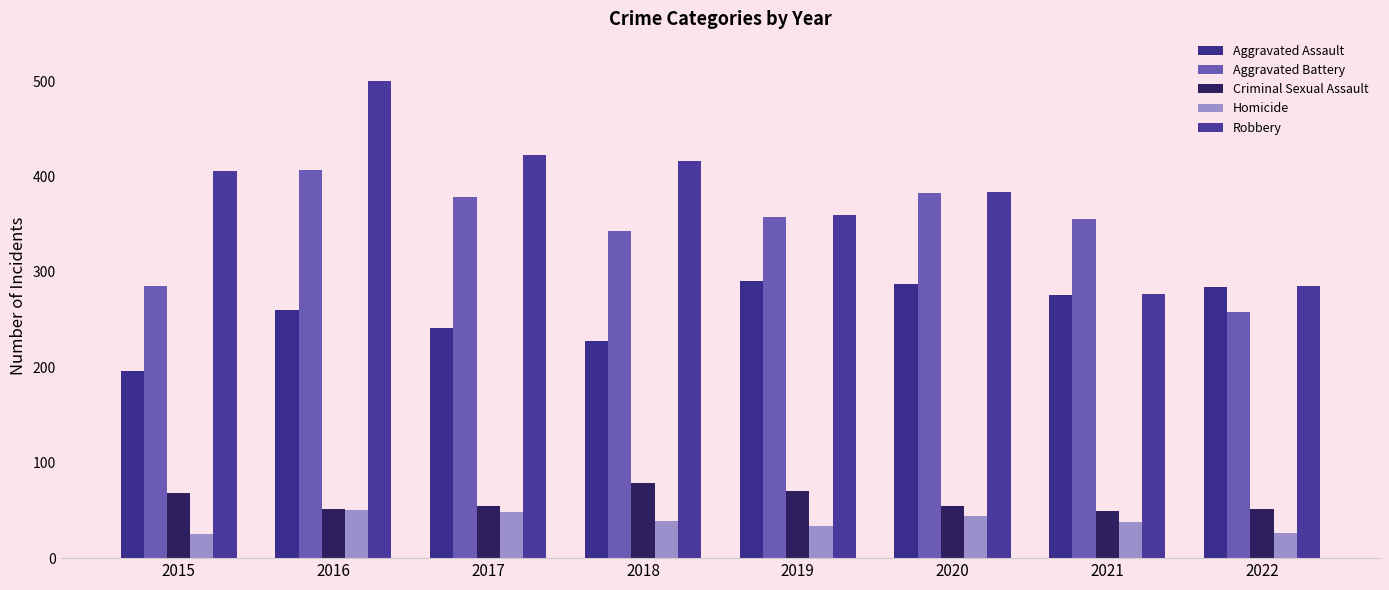

The Aggravated Battery series shows 383 at 2020. True or false?

True